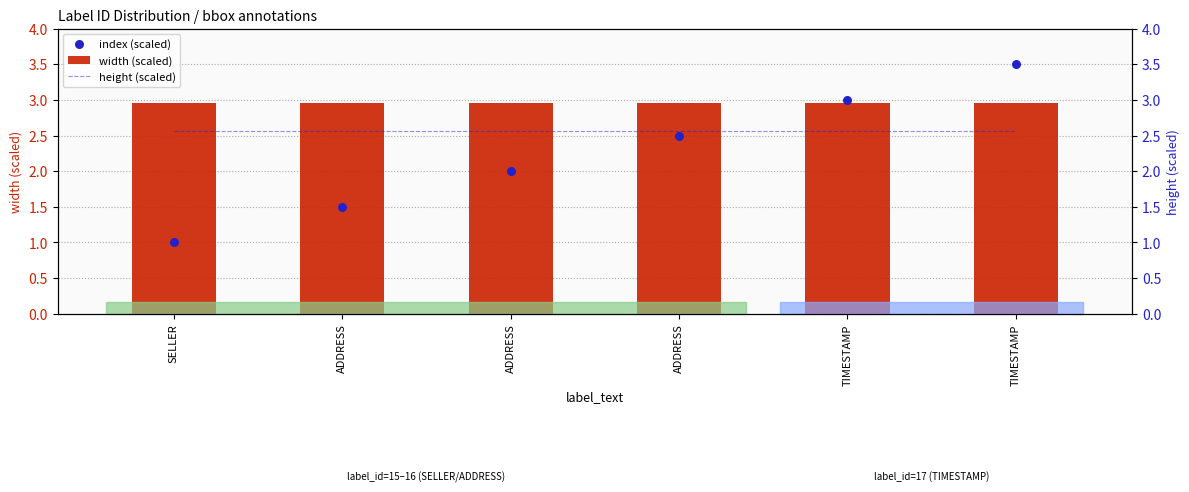

What is the total value across all series at ADDRESS?

7.0